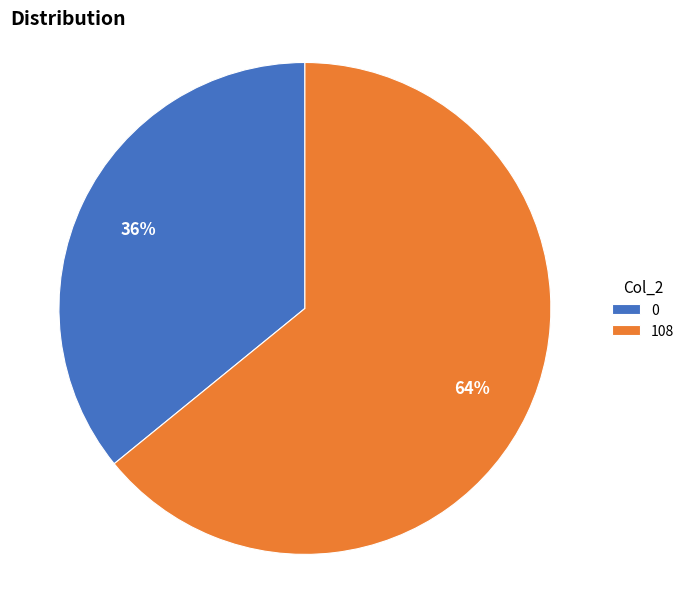

To the nearest percent, what is the average slice percentage?

50%